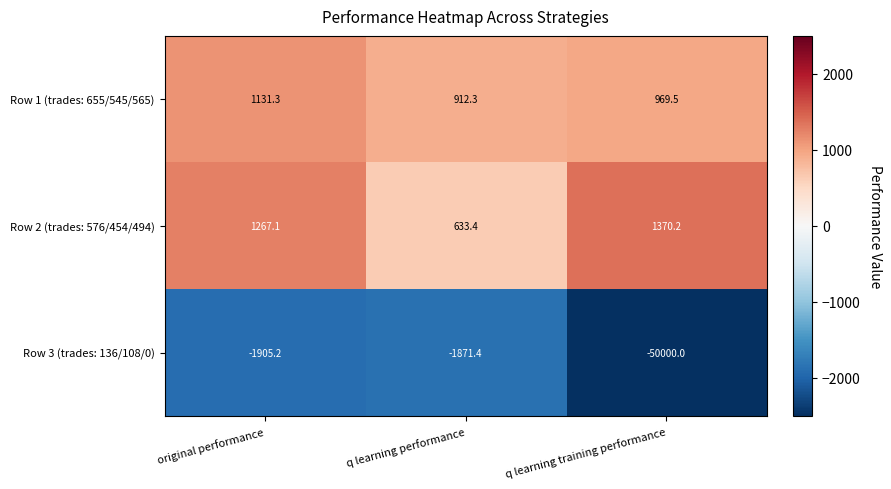

How many categories are shown in the chart?

3